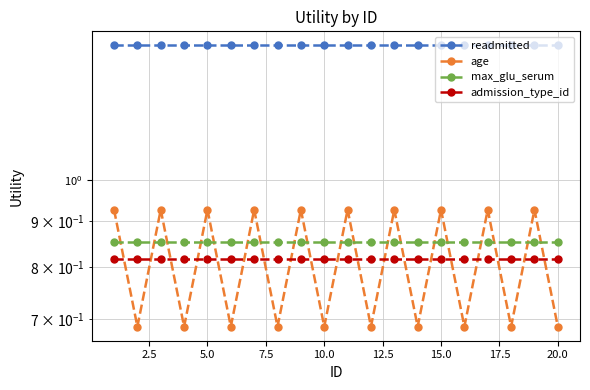

True or false: readmitted has more than 1 interior local peaks.

False